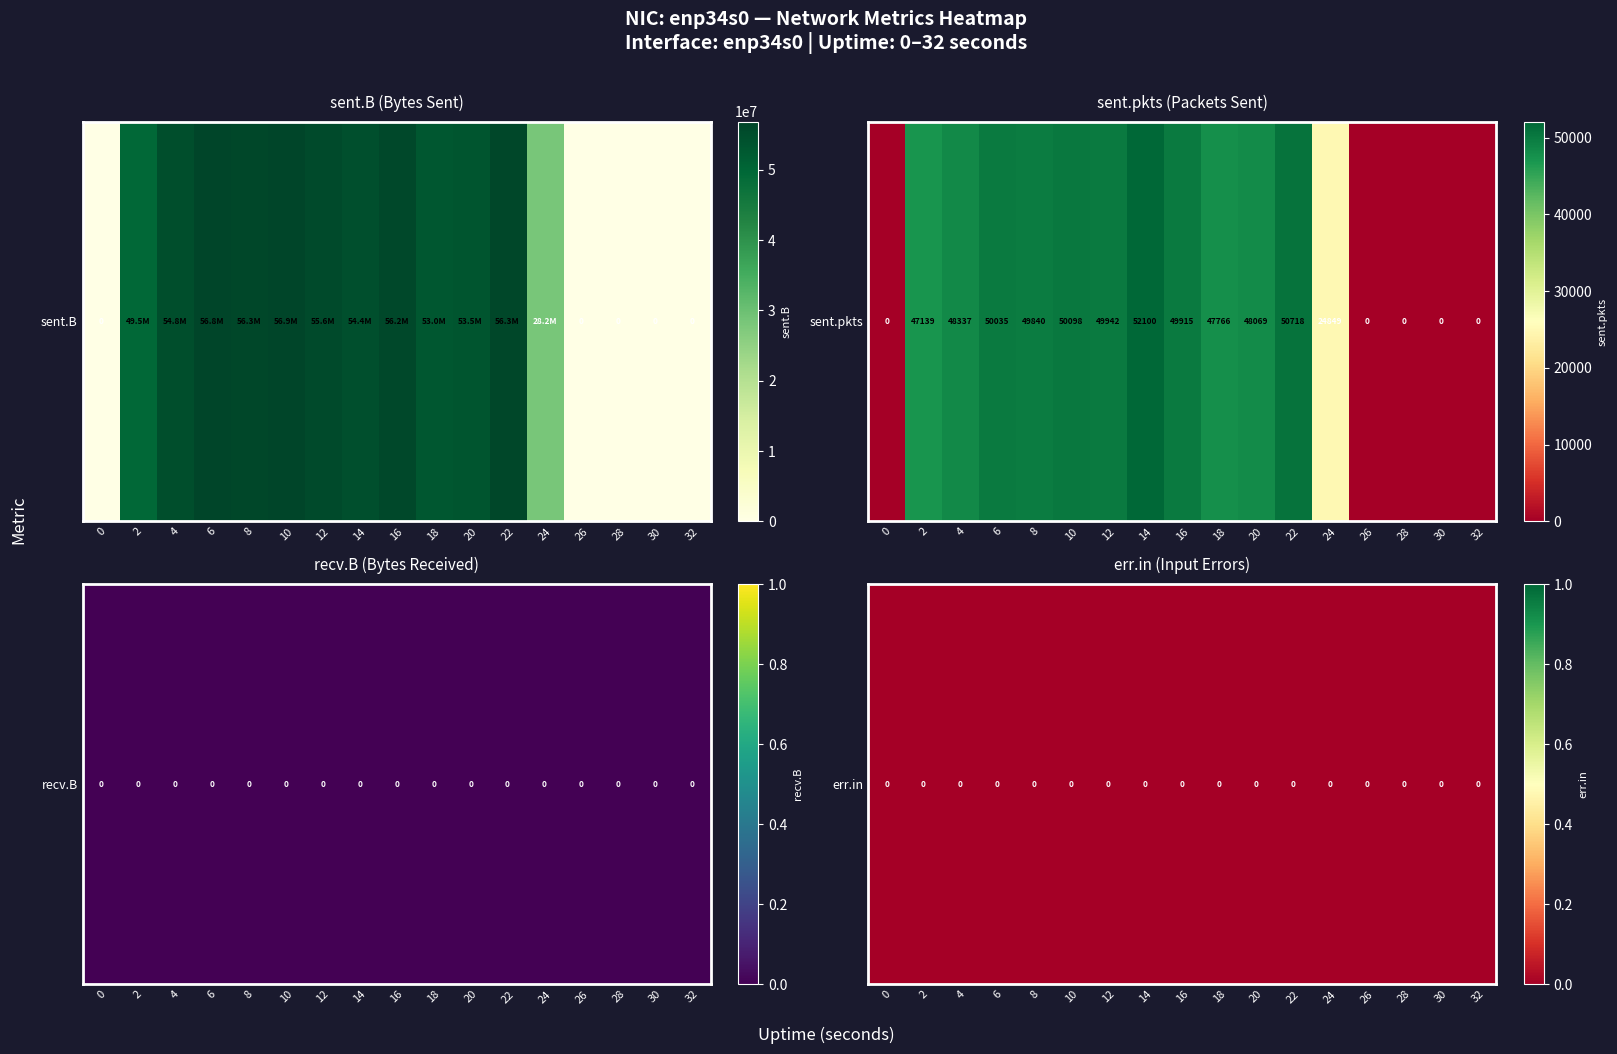

How many data points does each series have?

17